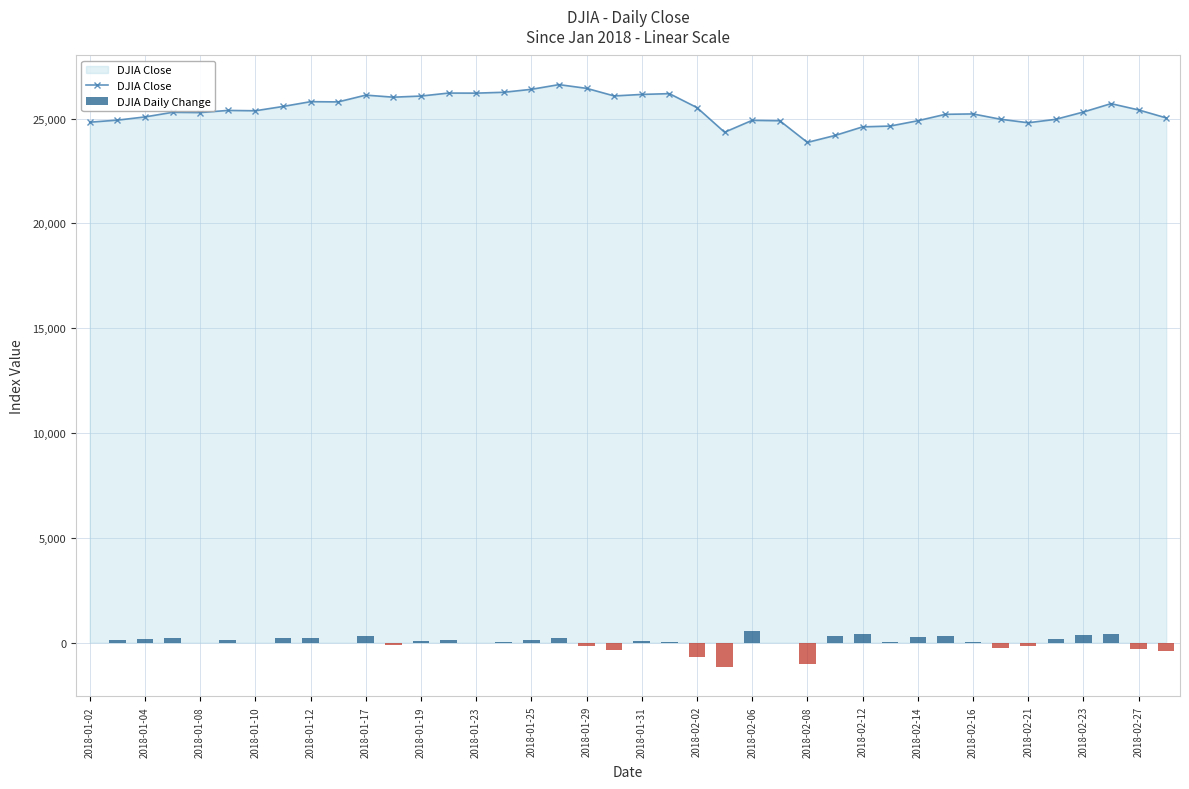

The value of DJIA Close at 2018-01-17 is 26115.7. True or false?

True